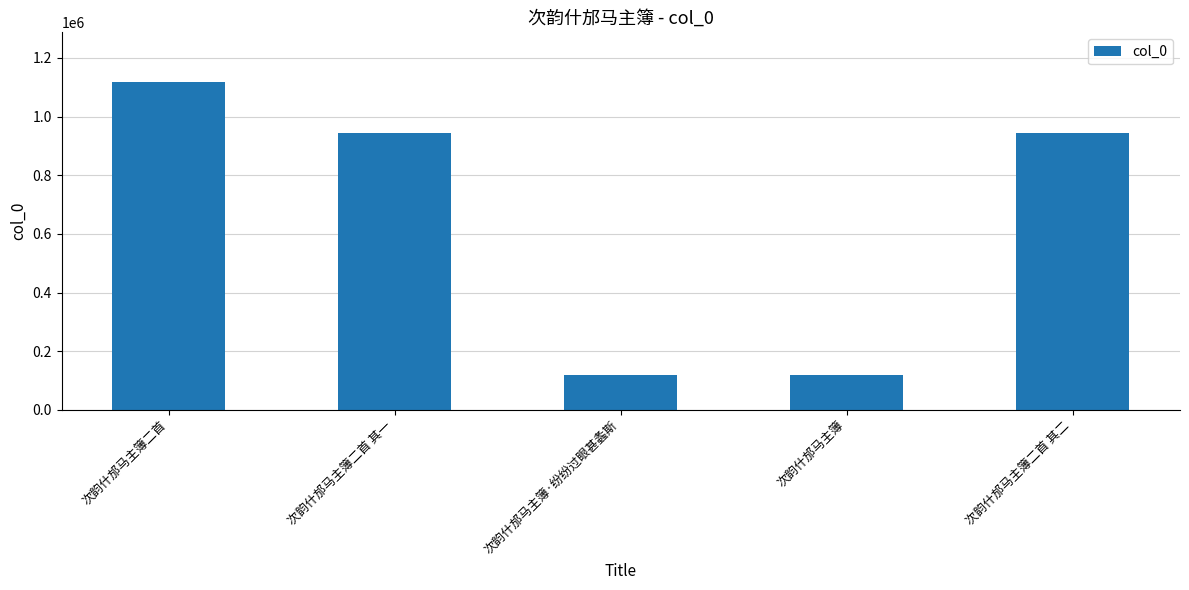

Does the chart contain stacked bars?

No